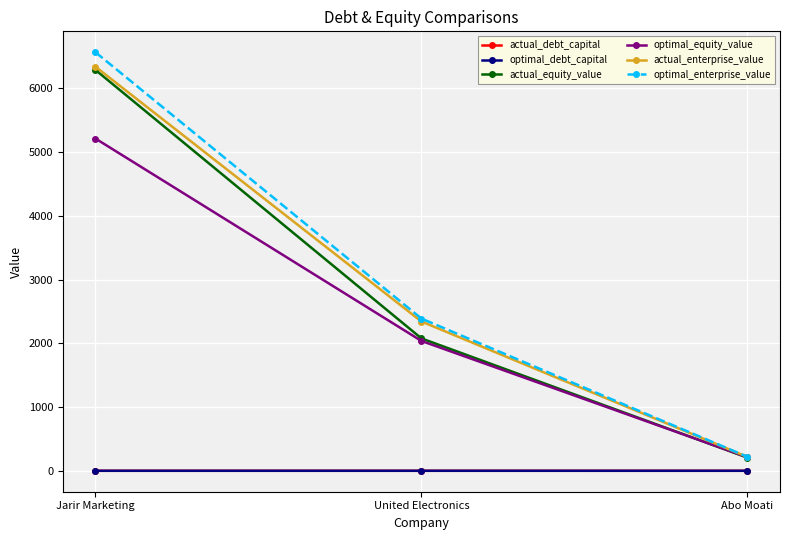

The optimal_enterprise_value series shows 4195.4 at United Electronics. True or false?

False